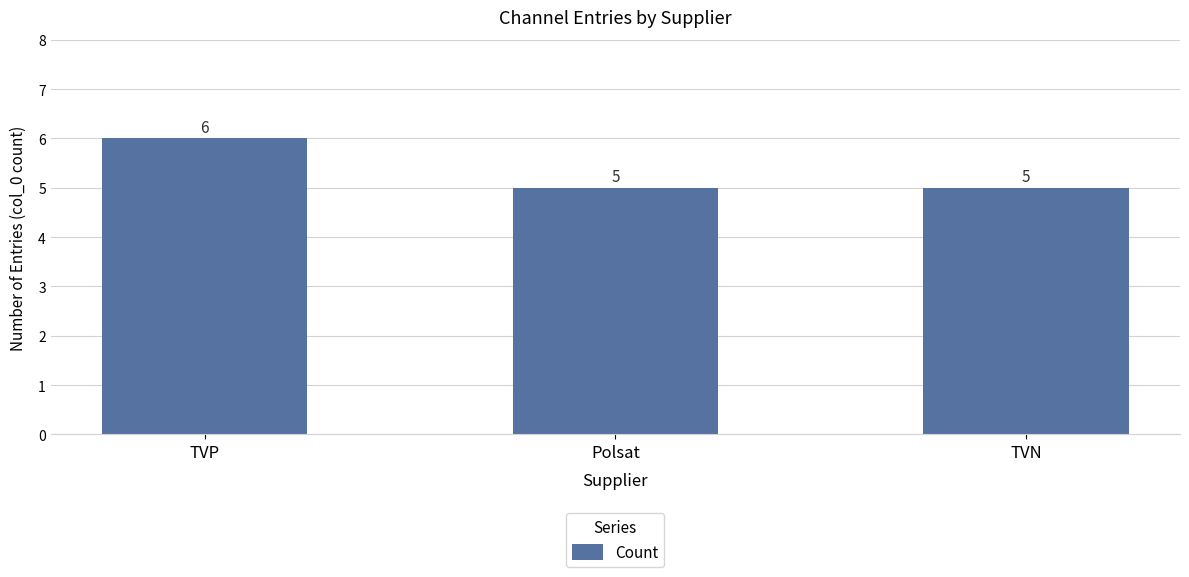

How many bars are there in total?

3